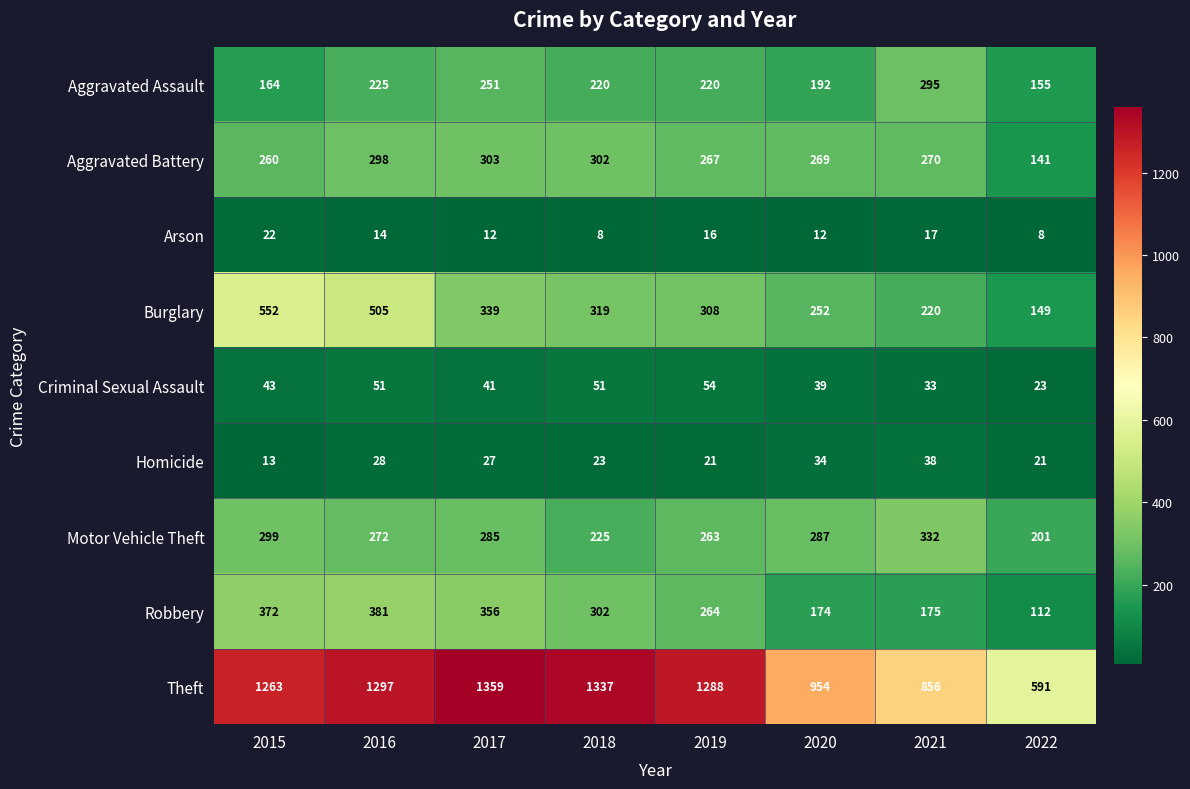

True or false: Criminal Sexual Assault has a value of 90 at 2018.

False